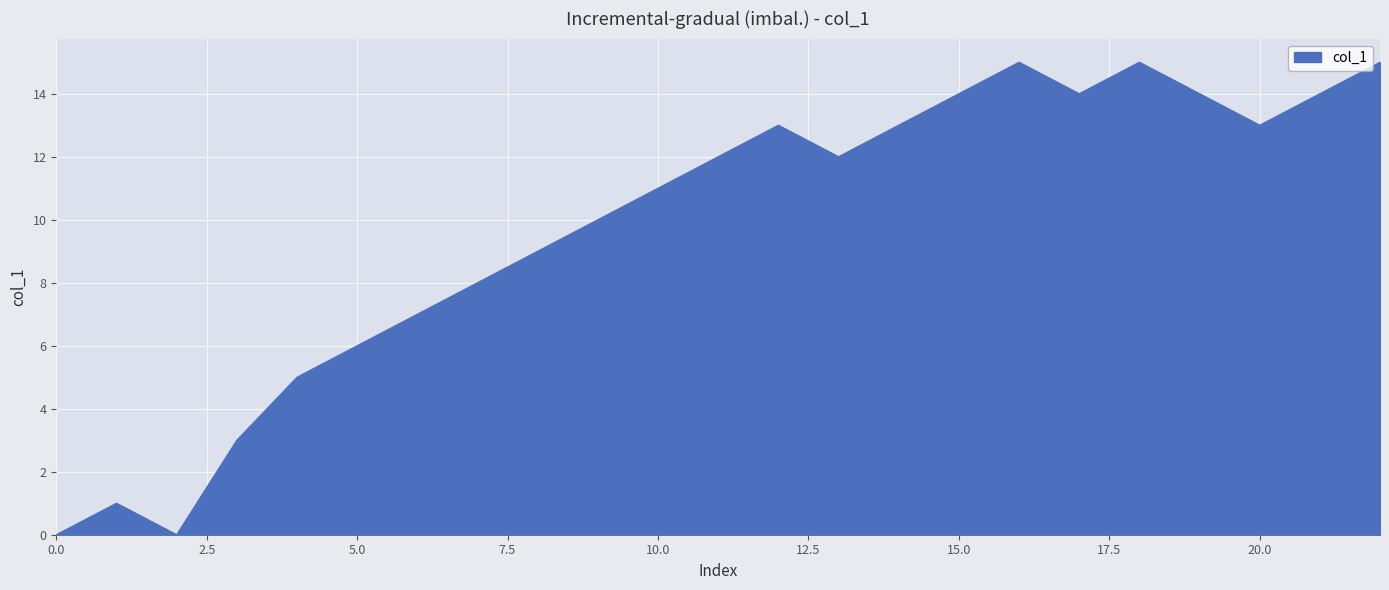

What is the greatest value displayed?

15